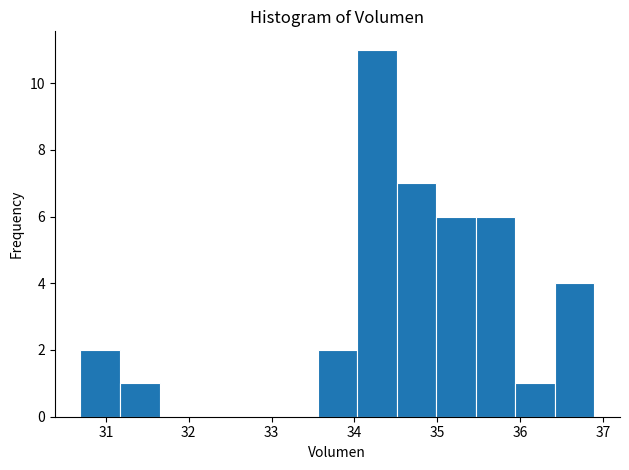

Reading left to right, list every bar in this chart as the range it spans on the x-axis followed by its height. Neither the bar edges nor the heights are printed on the chart, so give them approximately, as read against the axes.

30.7 to 31.2: 2
31.2 to 31.6: 1
31.6 to 32.1: 0
32.1 to 32.6: 0
32.6 to 33.1: 0
33.1 to 33.6: 0
33.6 to 34.0: 2
34.0 to 34.5: 11
34.5 to 35.0: 7
35.0 to 35.5: 6
35.5 to 35.9: 6
35.9 to 36.4: 1
36.4 to 36.9: 4